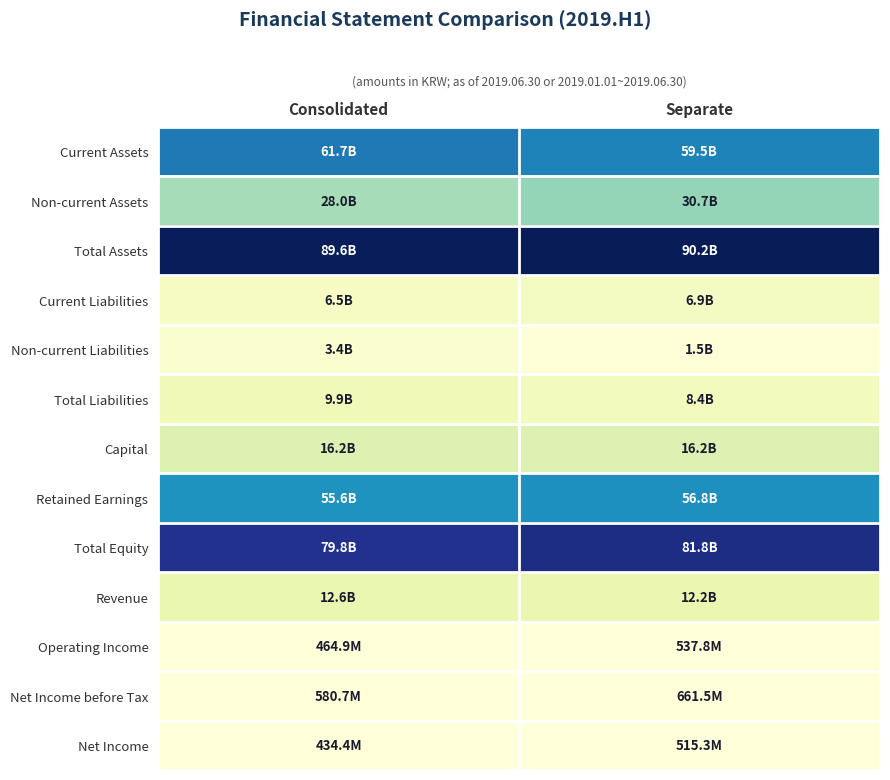

Rank the series by their maximum value, from lowest to highest.

Net Income, Operating Income, Net Income before Tax, Non-current Liabilities, Current Liabilities, Total Liabilities, Revenue, Capital, Non-current Assets, Retained Earnings, Current Assets, Total Equity, Total Assets